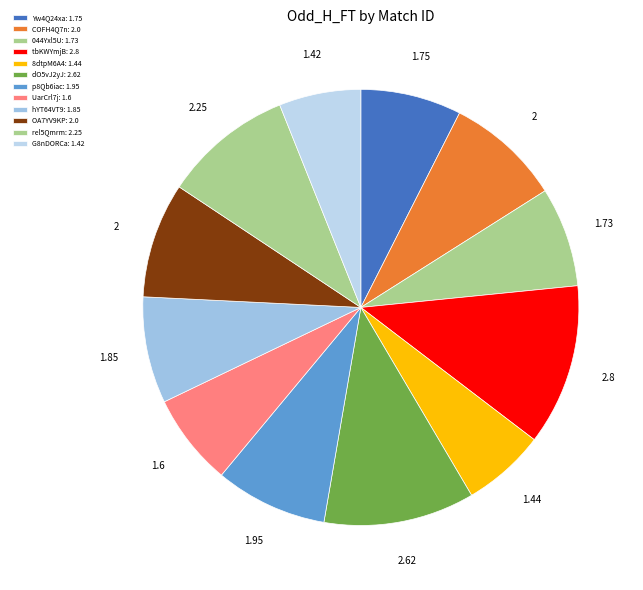

How many slices are in this pie chart?

12